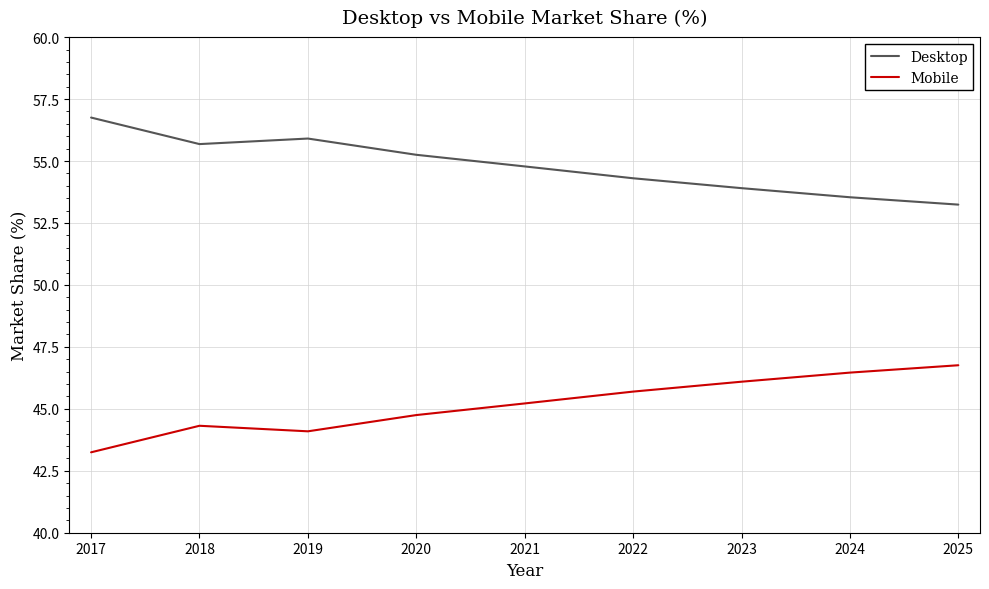

At which label does Mobile reach its minimum?

2017